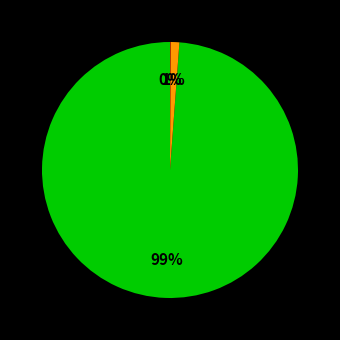

To the nearest percent, what is the average slice percentage?

33%